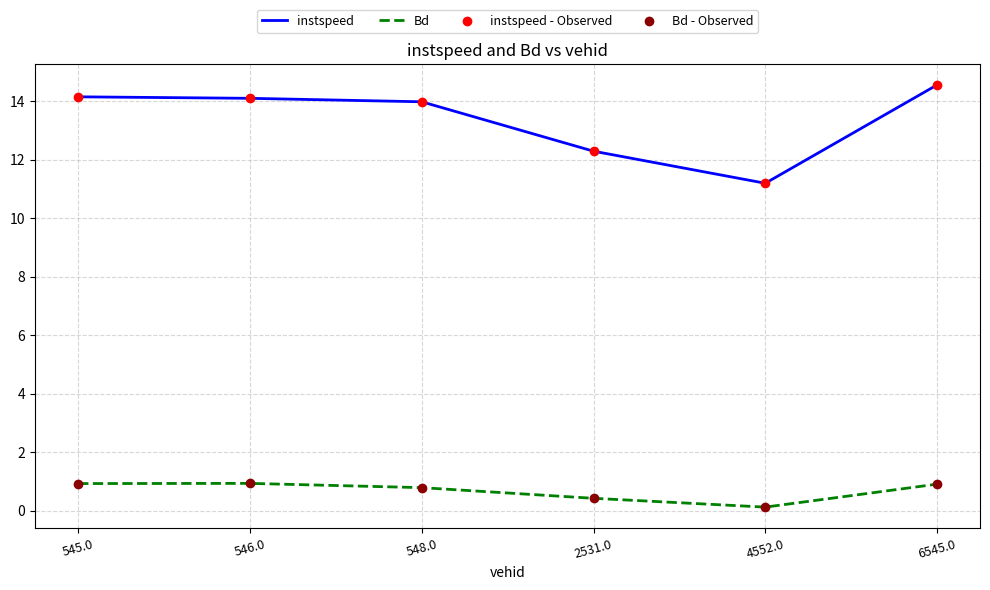

True or false: instspeed has a value of 19.8 at 6545.0.

False